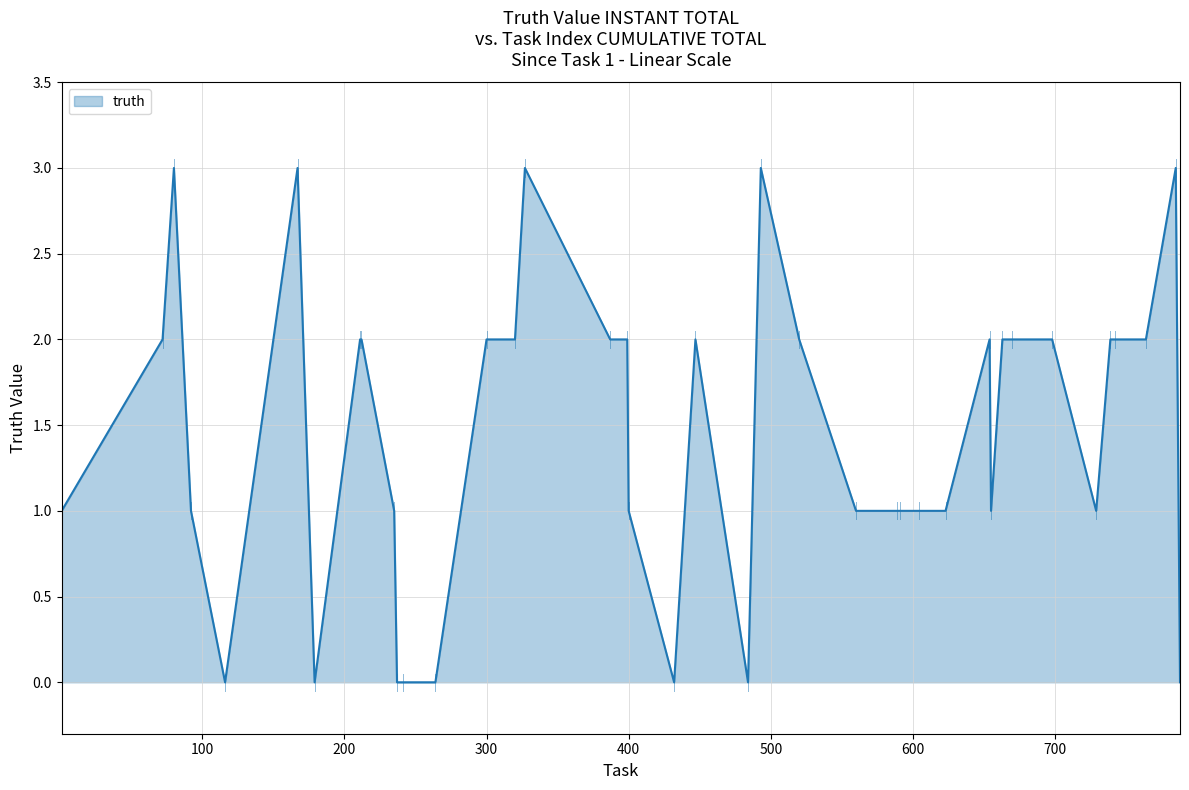

How many lines are shown in the chart?

1